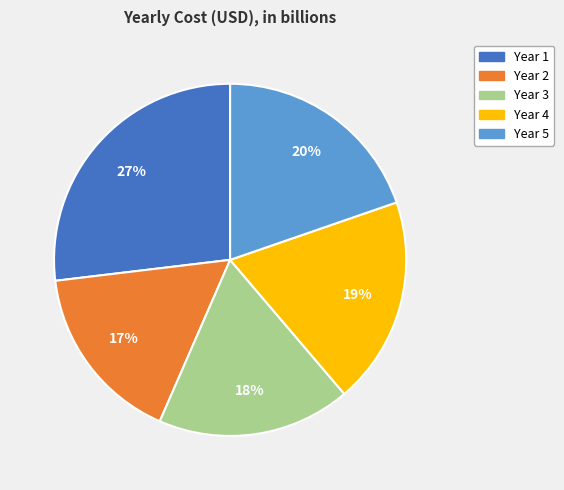

Combined, do Year 4 and Year 1 account for over 50%?

No